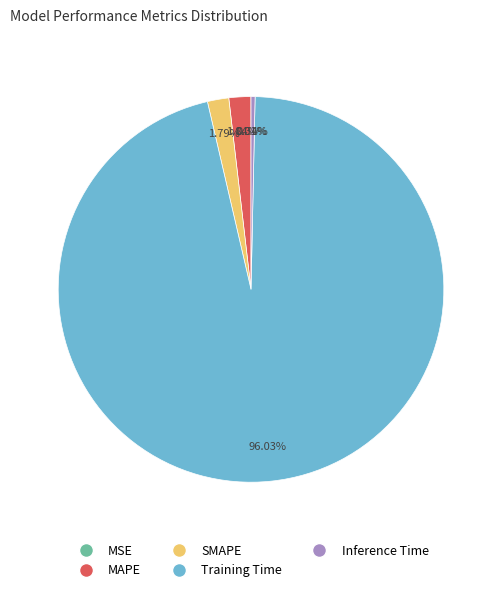

Which category has the biggest portion of the pie?

Training Time